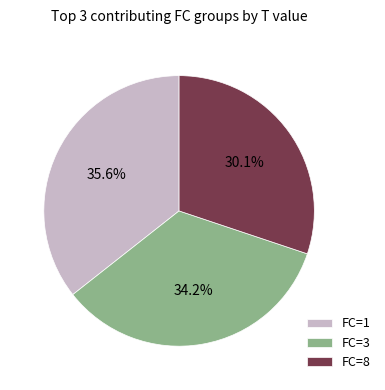

Rank the categories by value from highest to lowest.

FC=1, FC=3, FC=8